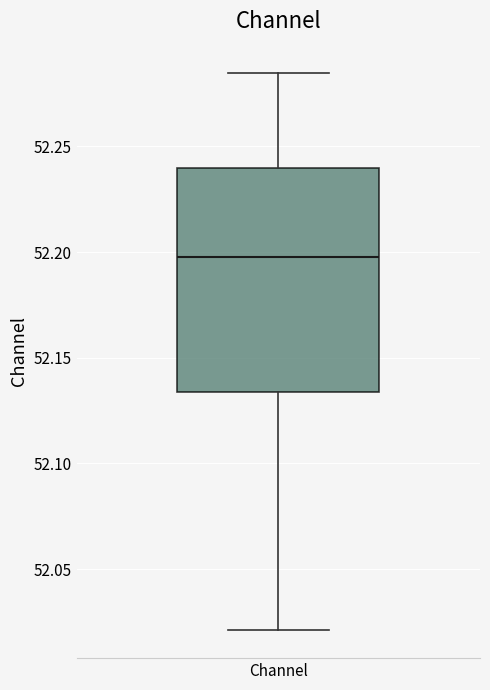

Read this box plot against the y-axis: the position of the median line, the range covered by the box, and the ends of both whiskers. The values are not printed on the chart, so give them approximately, as read against the axis.

median 52.200, box 52.135 to 52.240, whiskers 52.020 to 52.285